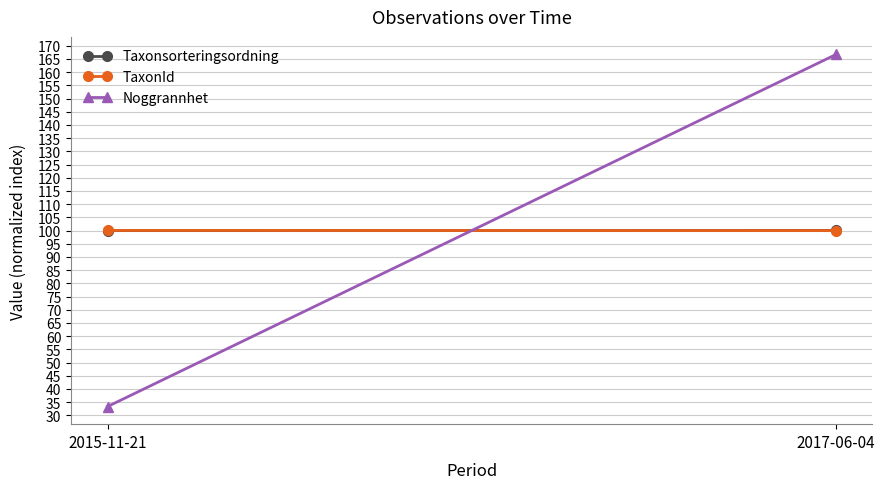

Which has a higher value, 2015-11-21 or 2017-06-04?

2017-06-04